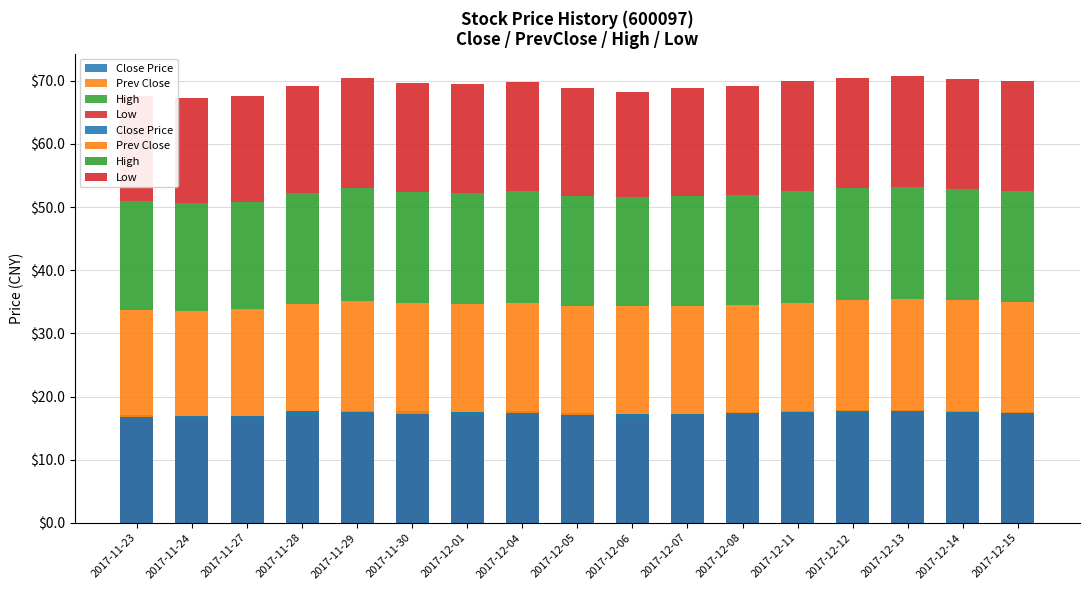

Reading left to right, transcribe all the data shown in this chart.

Close Price: 2017-11-23=16.7	2017-11-24=16.9	2017-11-27=16.9	2017-11-28=17.6	2017-11-29=17.6	2017-11-30=17.2	2017-12-01=17.5	2017-12-04=17.3	2017-12-05=17.1	2017-12-06=17.2	2017-12-07=17.2	2017-12-08=17.3	2017-12-11=17.5	2017-12-12=17.7	2017-12-13=17.7	2017-12-14=17.6	2017-12-15=17.4
Prev Close: 2017-11-23=17.1	2017-11-24=16.7	2017-11-27=16.9	2017-11-28=16.9	2017-11-29=17.6	2017-11-30=17.6	2017-12-01=17.2	2017-12-04=17.5	2017-12-05=17.3	2017-12-06=17.1	2017-12-07=17.2	2017-12-08=17.2	2017-12-11=17.3	2017-12-12=17.5	2017-12-13=17.7	2017-12-14=17.7	2017-12-15=17.6
High: 2017-11-23=17.1	2017-11-24=17.0	2017-11-27=17.0	2017-11-28=17.7	2017-11-29=17.8	2017-11-30=17.7	2017-12-01=17.6	2017-12-04=17.7	2017-12-05=17.4	2017-12-06=17.3	2017-12-07=17.3	2017-12-08=17.5	2017-12-11=17.8	2017-12-12=17.8	2017-12-13=17.9	2017-12-14=17.6	2017-12-15=17.6
Low: 2017-11-23=16.6	2017-11-24=16.6	2017-11-27=16.8	2017-11-28=16.9	2017-11-29=17.5	2017-11-30=17.2	2017-12-01=17.1	2017-12-04=17.3	2017-12-05=17.0	2017-12-06=16.7	2017-12-07=17.1	2017-12-08=17.2	2017-12-11=17.4	2017-12-12=17.4	2017-12-13=17.5	2017-12-14=17.4	2017-12-15=17.4